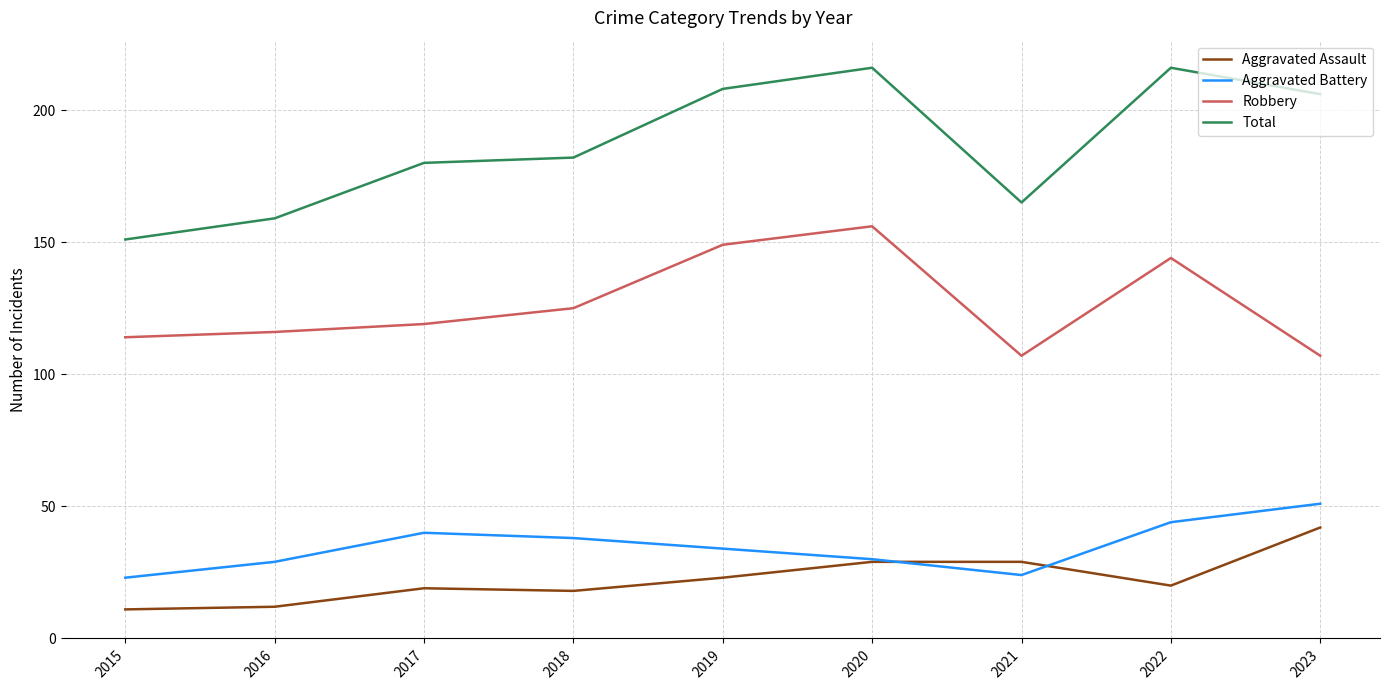

Read the Total value at 2018.

182